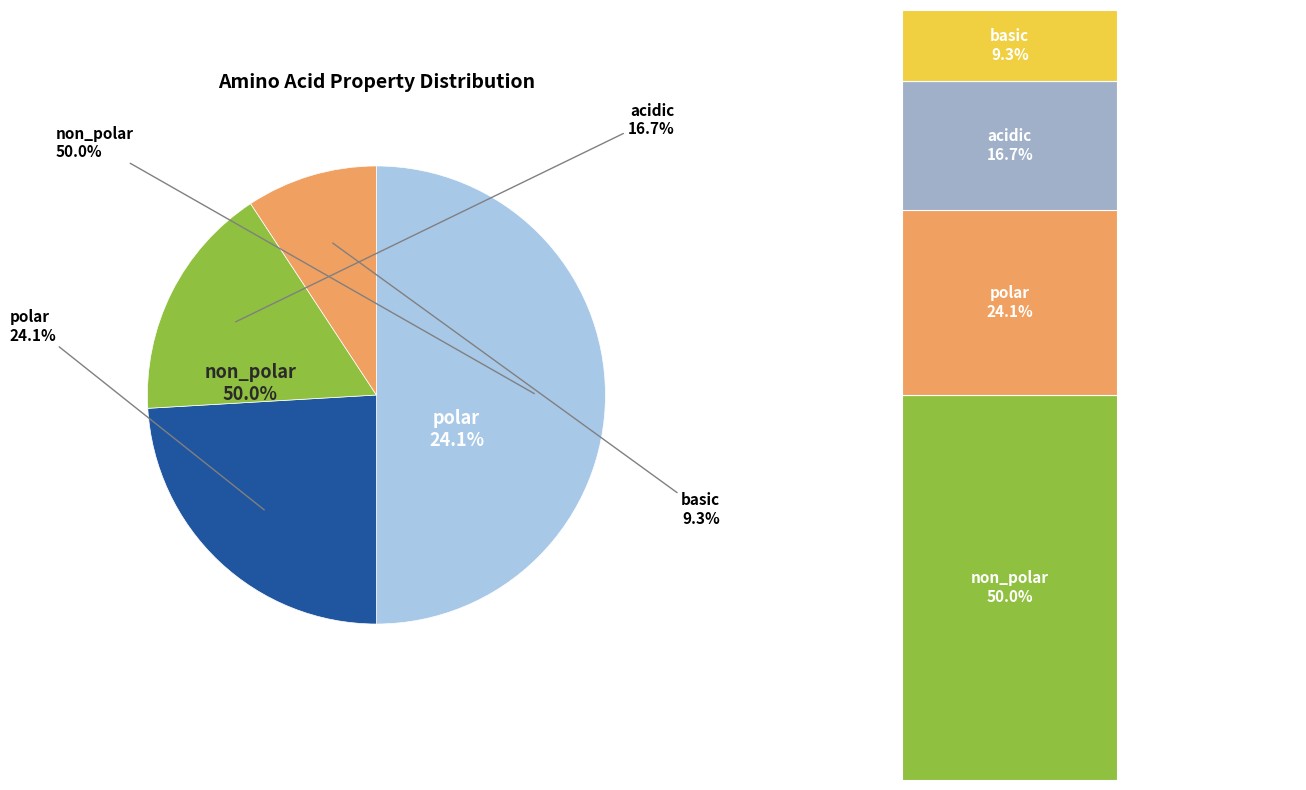

Which category has the smallest portion of the pie?

basic